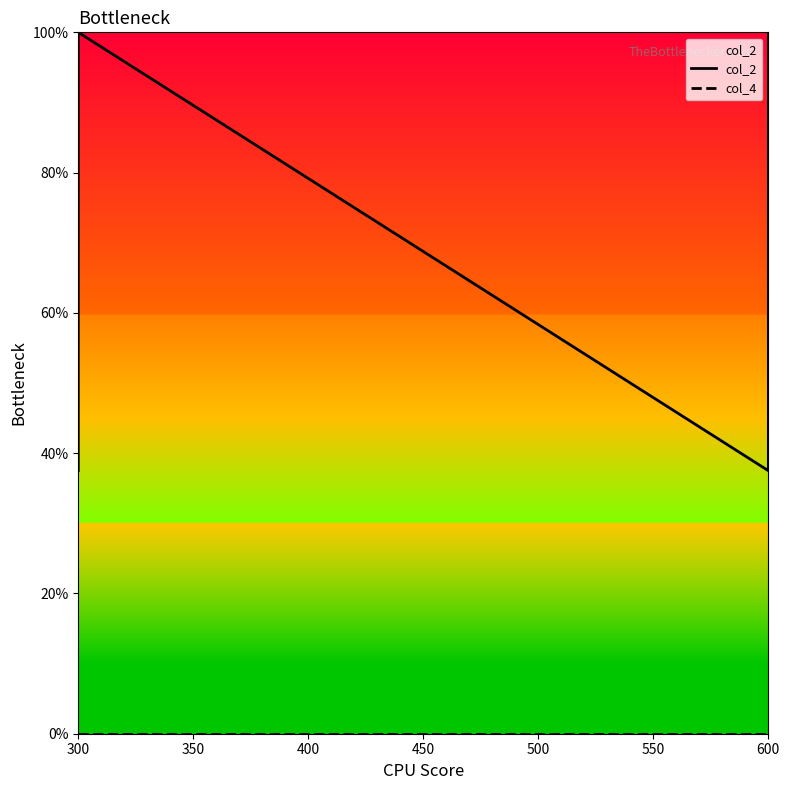

The value of col_4 at 400 is 0.0. True or false?

True